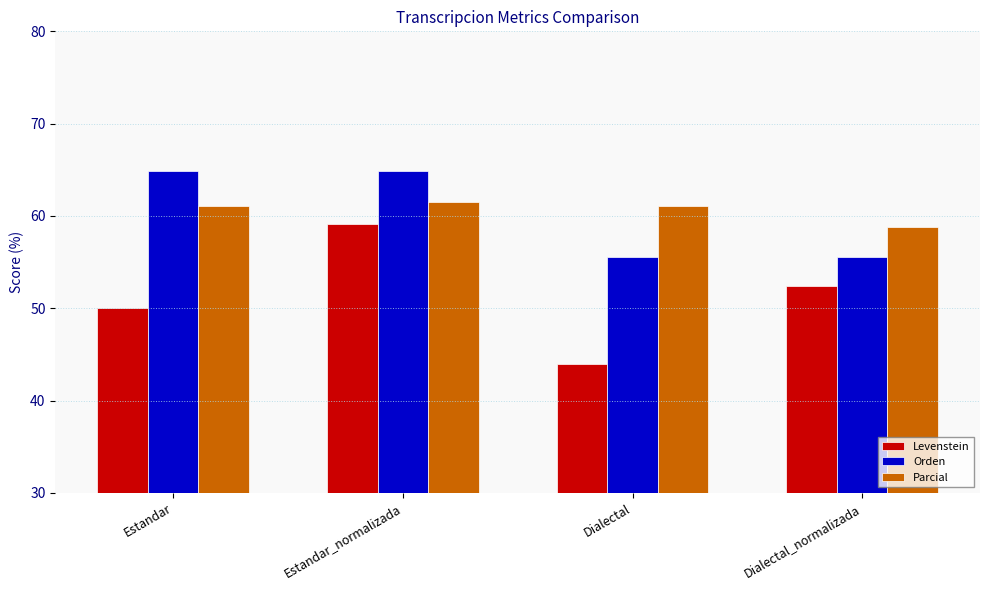

Which series has the widest spread of values?

Levenstein